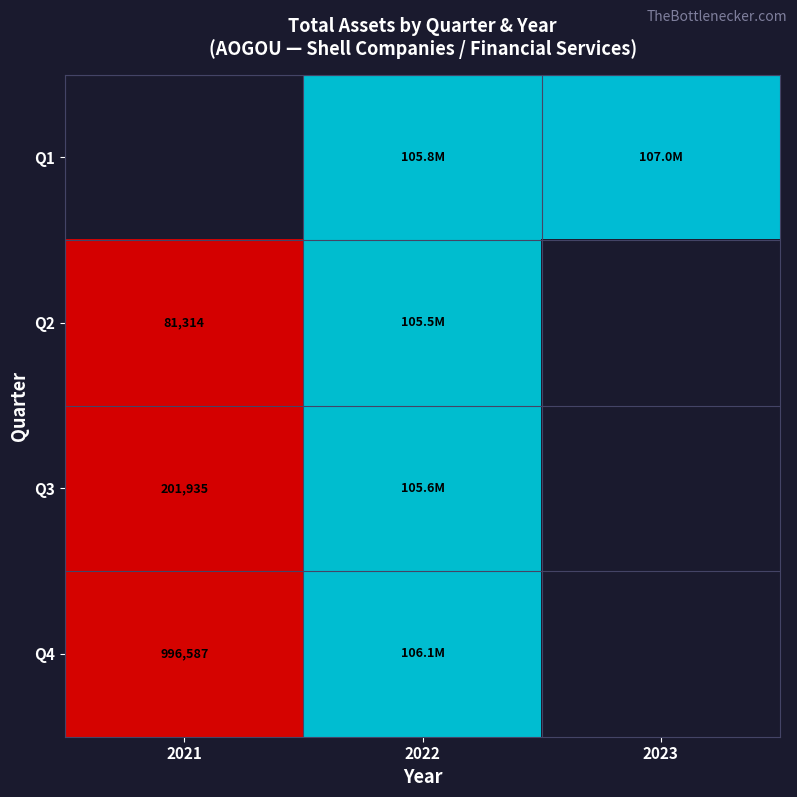

The value of Q2 at 2021 is 116030. True or false?

False